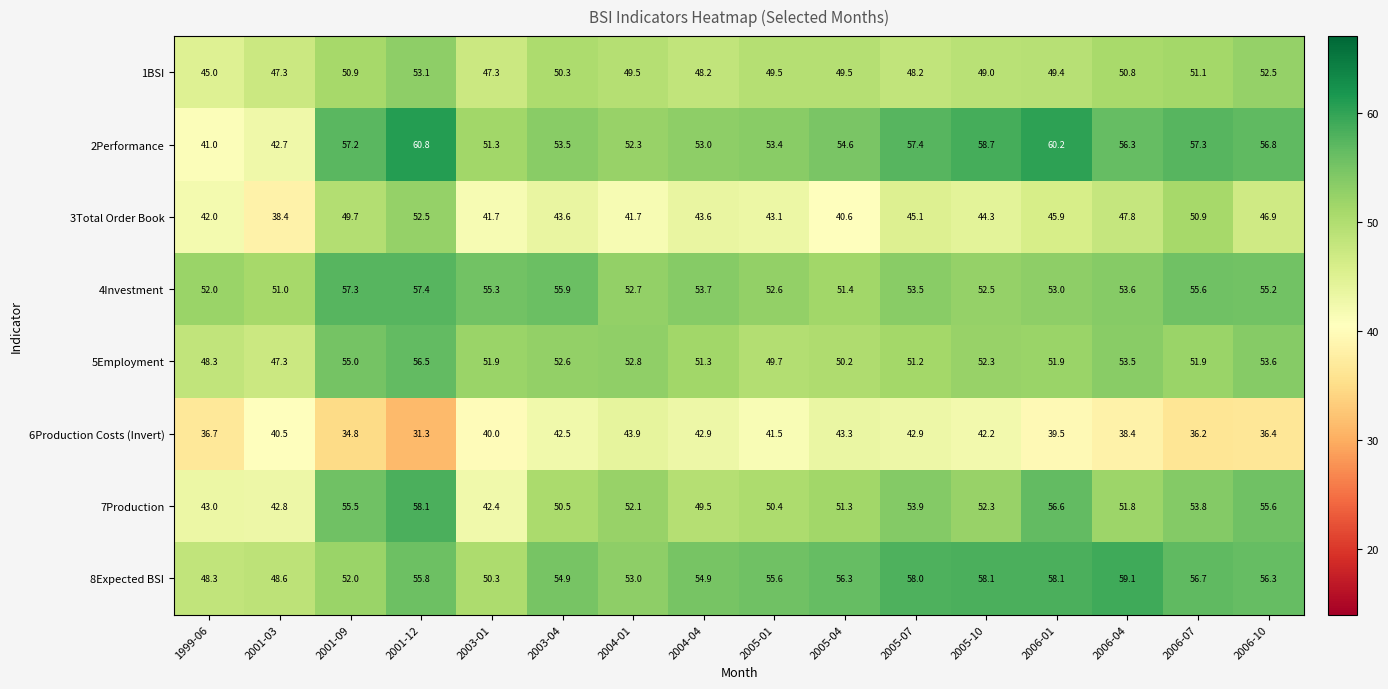

What is the difference between the highest and lowest values at 2005-01?

14.1